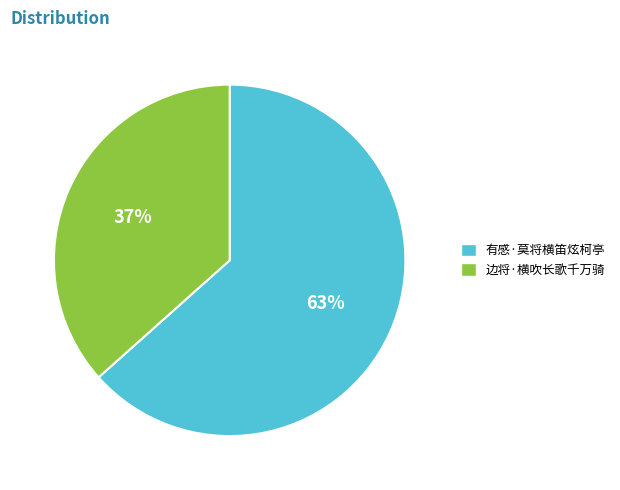

Count the number of slices in the pie.

2